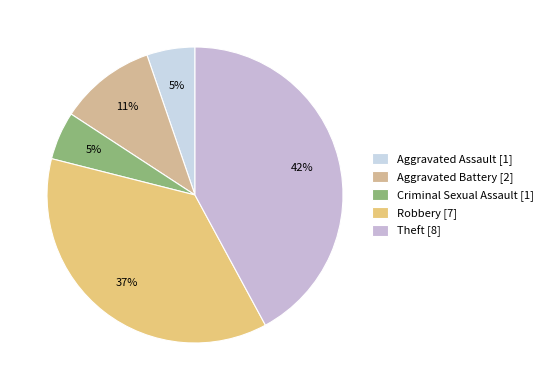

How many segments does this pie chart have?

5